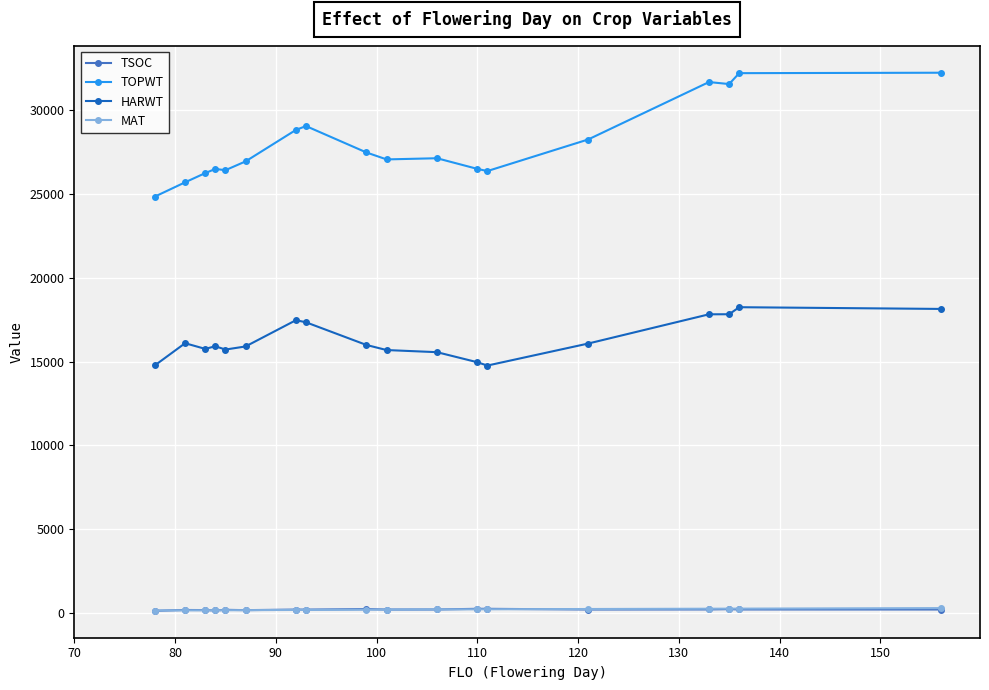

What is the maximum value for TOPWT?

32239